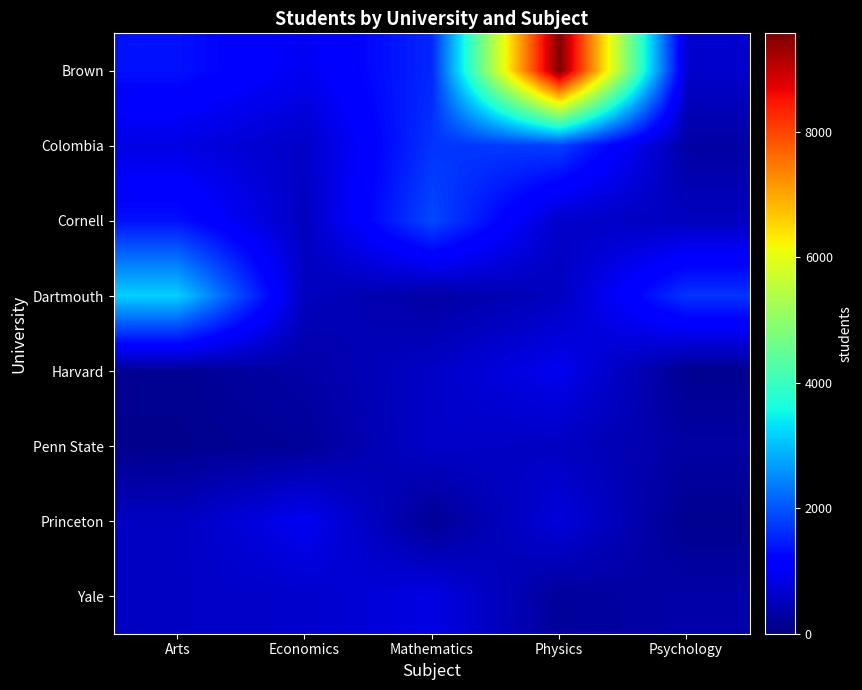

Which has a higher value, Economics or Arts?

Arts